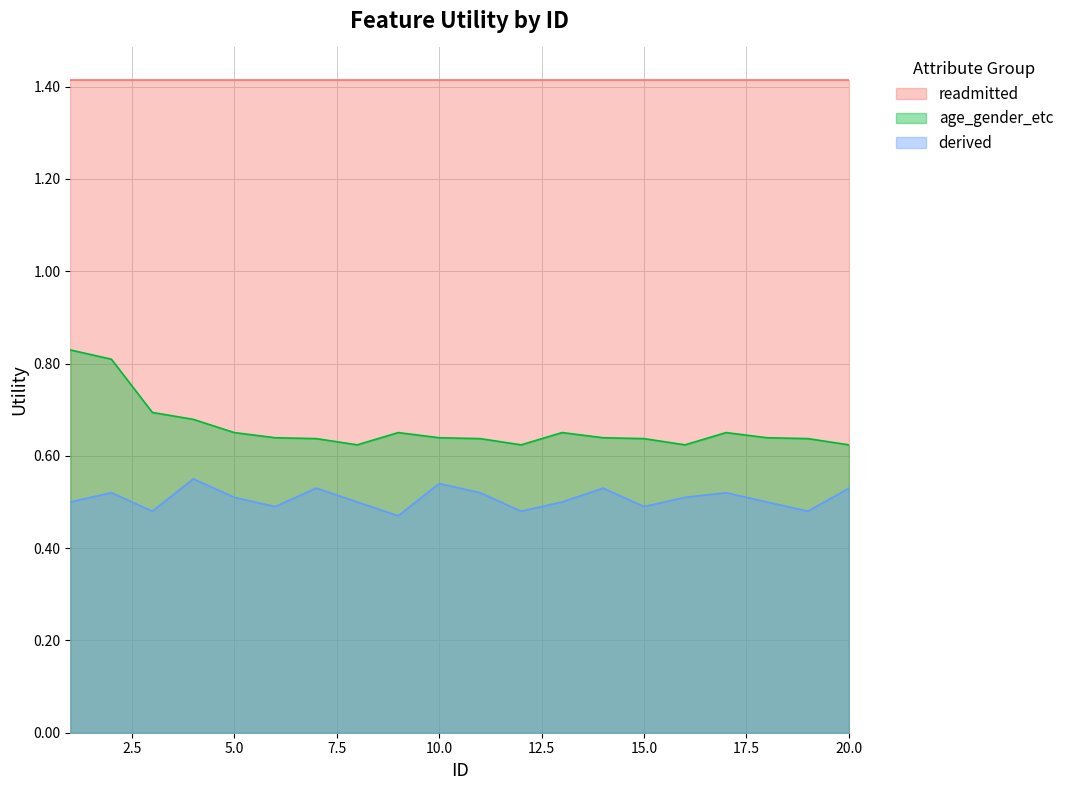

What are all the series names shown in the legend?

readmitted, age_gender_etc, derived